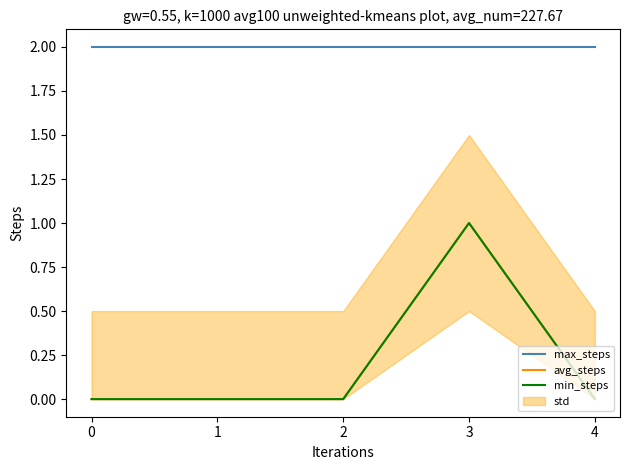

The avg_steps series shows 0 at 4. True or false?

True